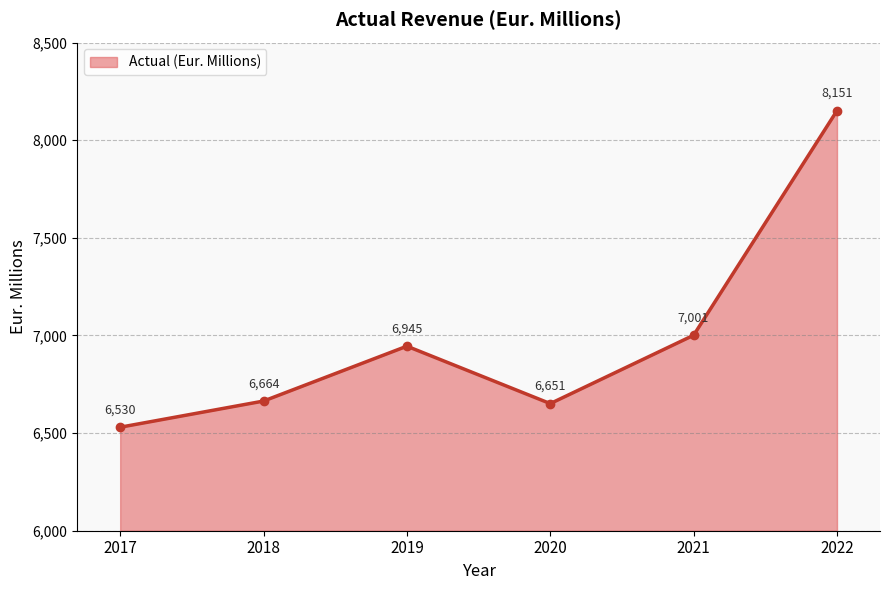

What is the value of the 4th point from the left?

6651